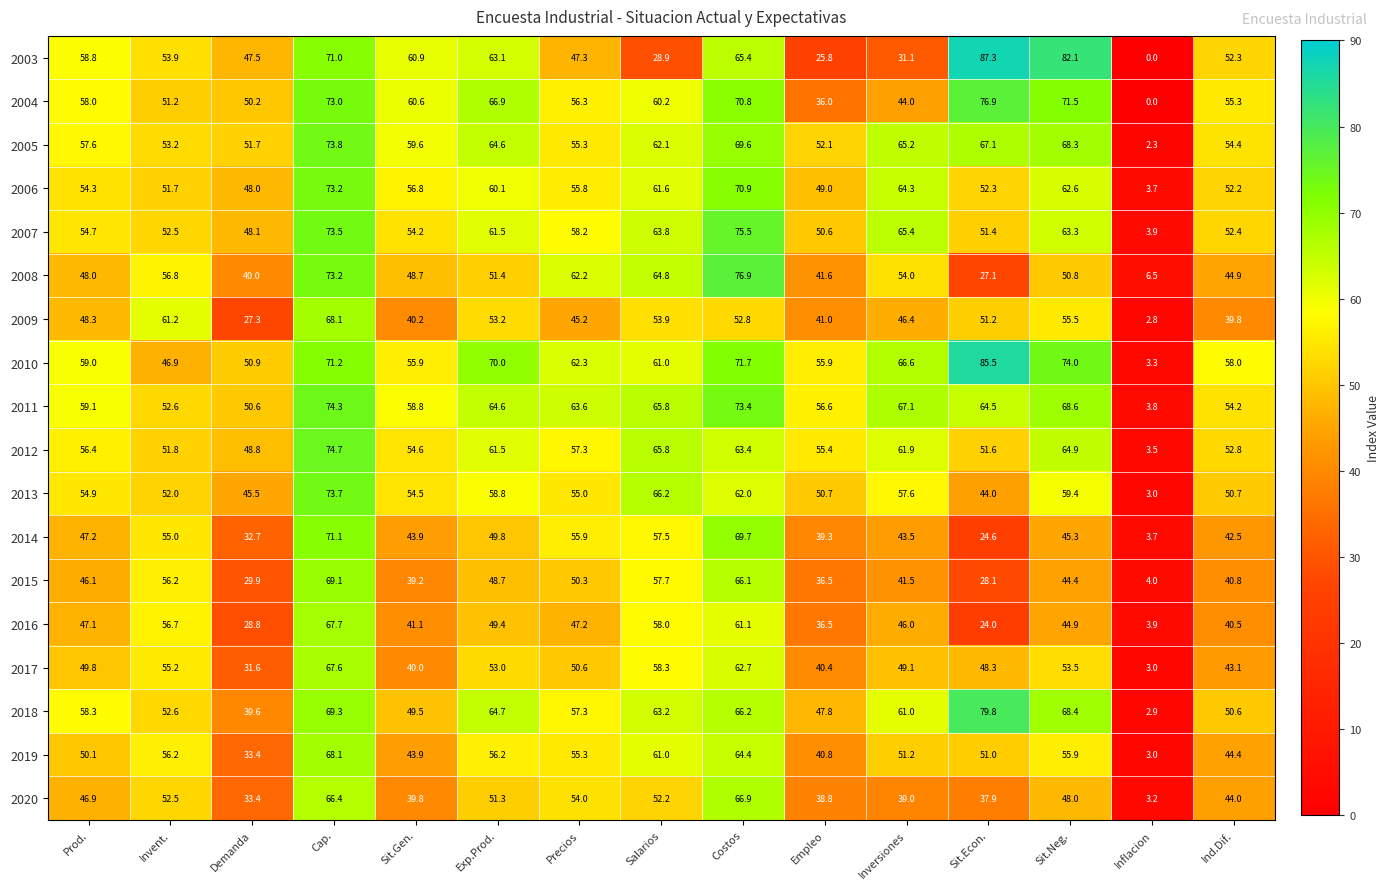

Rank the categories by 2003 value from highest to lowest.

Sit.Econ., Sit.Neg., Cap., Costos, Exp.Prod., Sit.Gen., Prod., Invent., Ind.Dif., Demanda, Precios, Inversiones, Salarios, Empleo, Inflacion